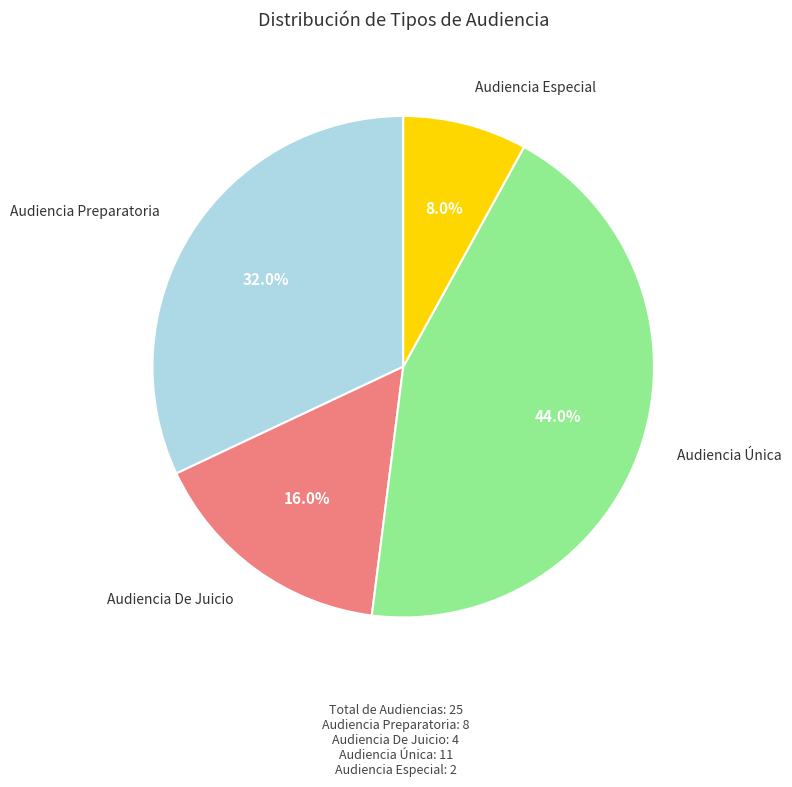

Does any single category account for the majority?

No